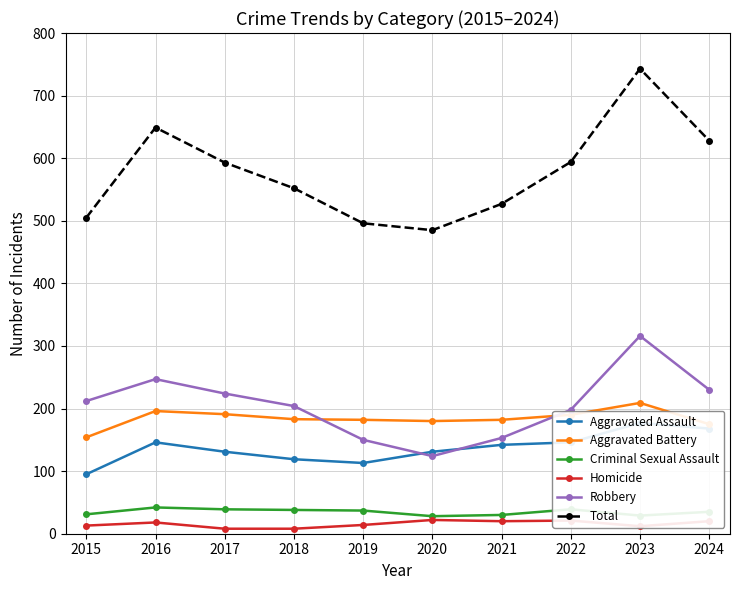

Reading left to right, what are all the values shown in this chart?

Aggravated Assault: 95	146	131	119	113	131	142	146	177	168
Aggravated Battery: 154	196	191	183	182	180	182	190	209	175
Criminal Sexual Assault: 31	42	39	38	37	28	30	39	29	35
Homicide: 13	18	8	8	14	22	20	21	12	20
Robbery: 212	247	224	204	150	124	153	198	316	230
Total: 505	649	593	552	496	485	527	594	743	628